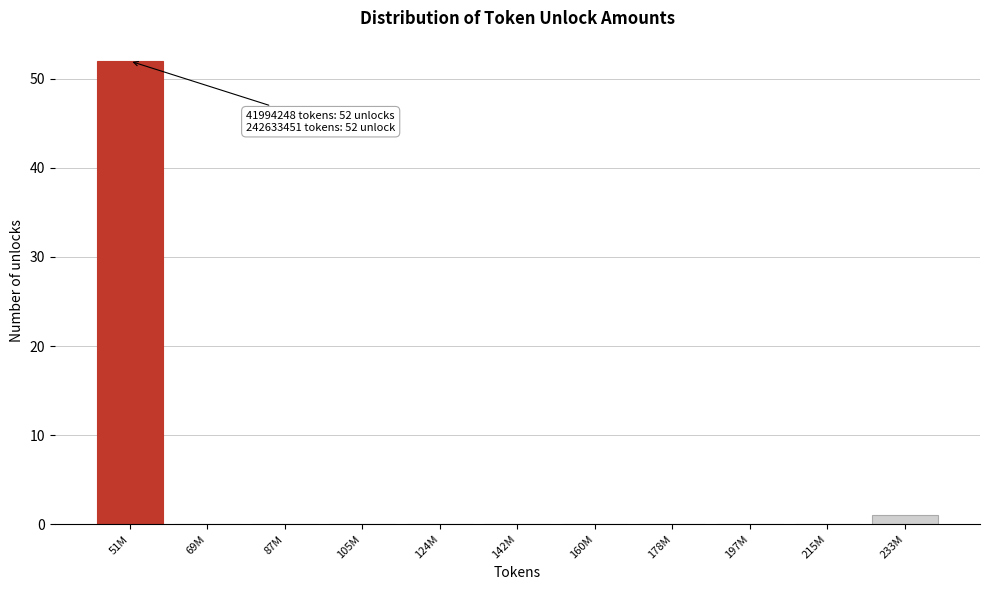

Reading left to right, list all the values displayed in this chart.

51M=52	69M=0	87M=0	105M=0	124M=0	142M=0	160M=0	178M=0	197M=0	215M=0	233M=1